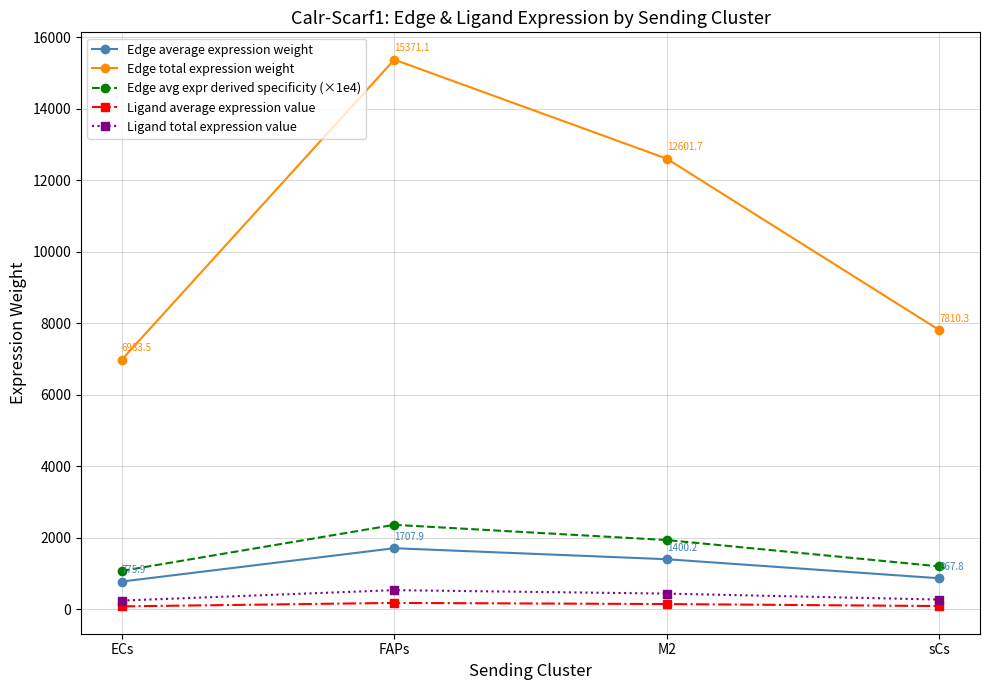

Which category has the highest value in the Edge average expression weight series?

FAPs